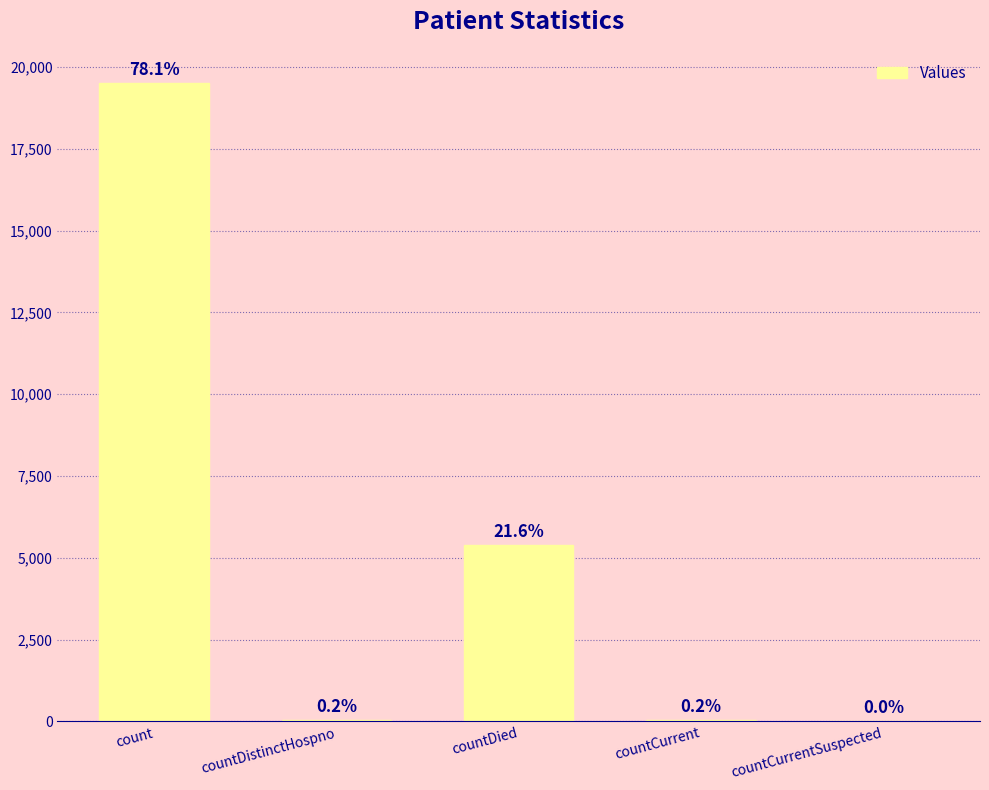

Are the bars horizontal?

No